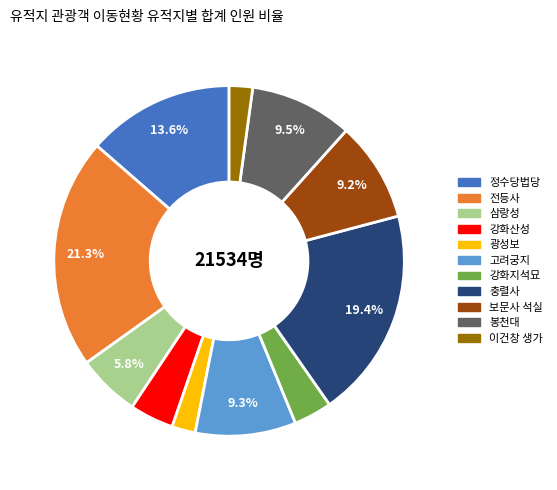

To the nearest percent, what percentage of the pie is 충렬사?

19%